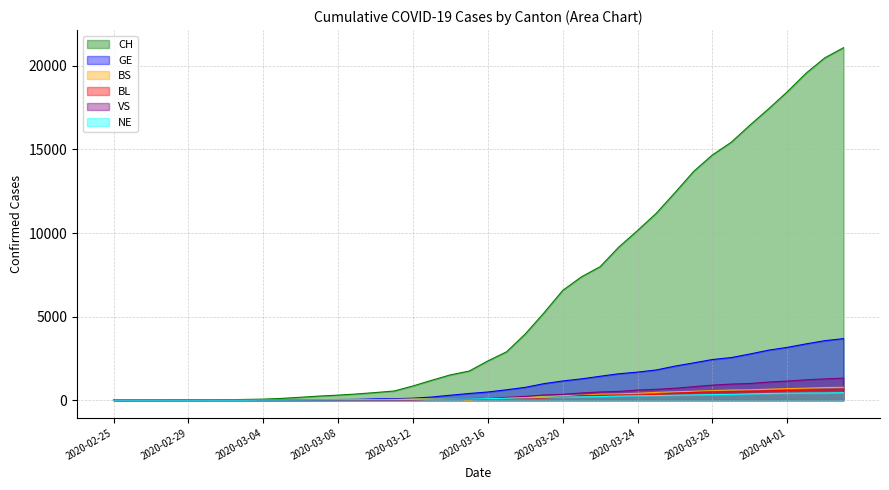

At how many categories does at least one series exceed 6624?

15